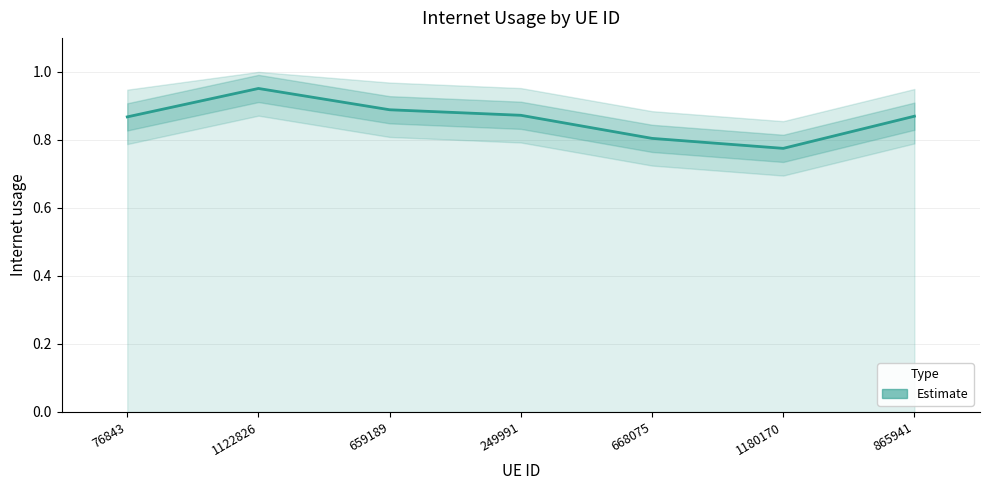

Where is the data nearest to the value 0?

1180170